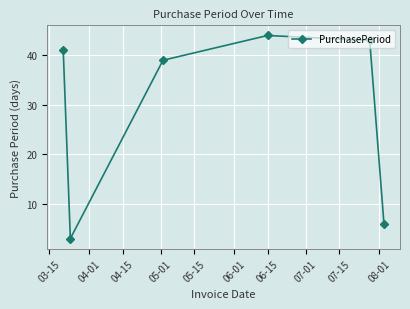

What is the value of the 1st point from the left?

41